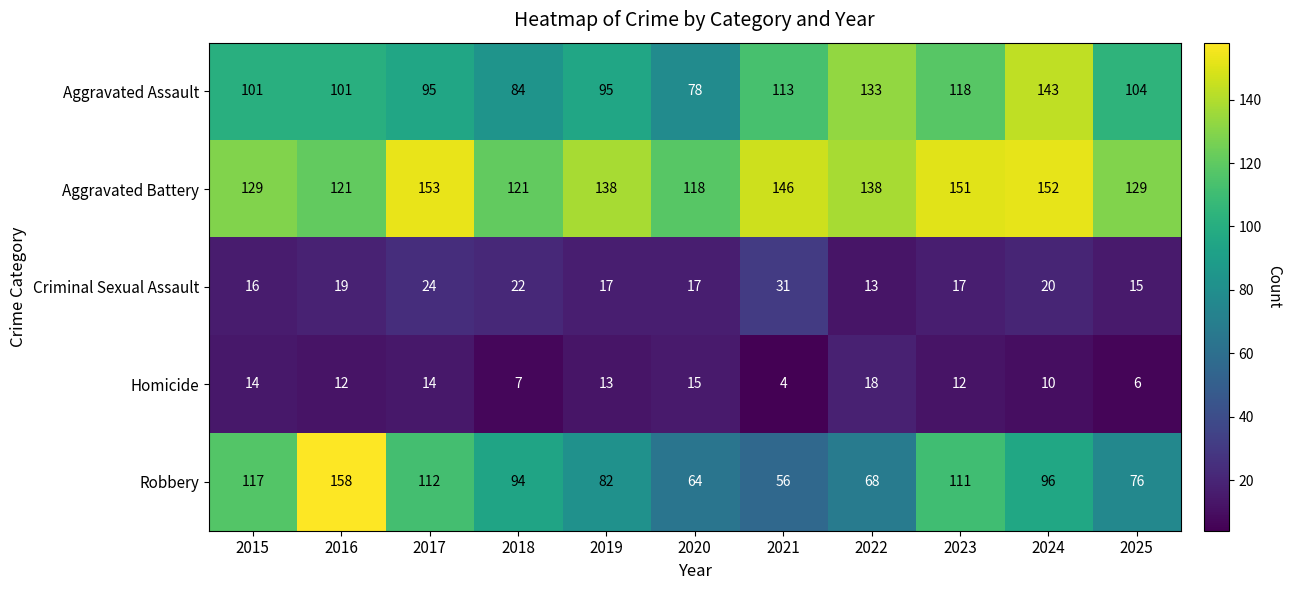

List the series in order of their peak value, lowest first.

Homicide, Criminal Sexual Assault, Aggravated Assault, Aggravated Battery, Robbery